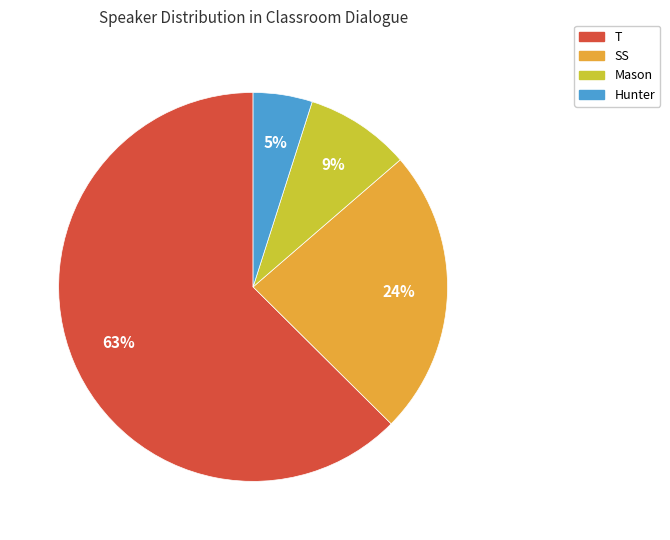

The SS slice represents 24% of the pie. True or false?

True